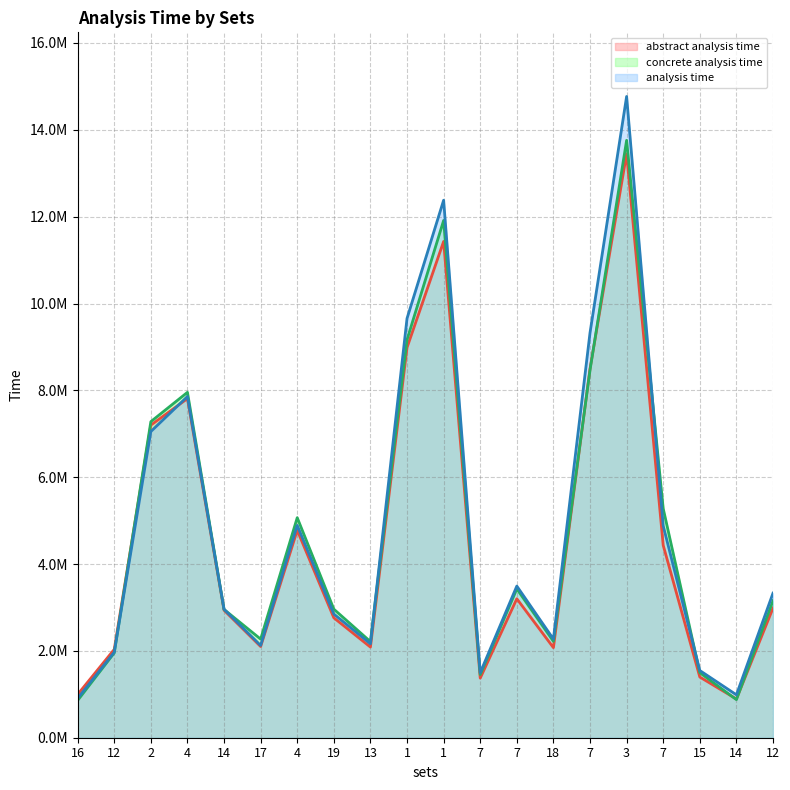

The value of concrete analysis time at 16 is 858922. True or false?

True